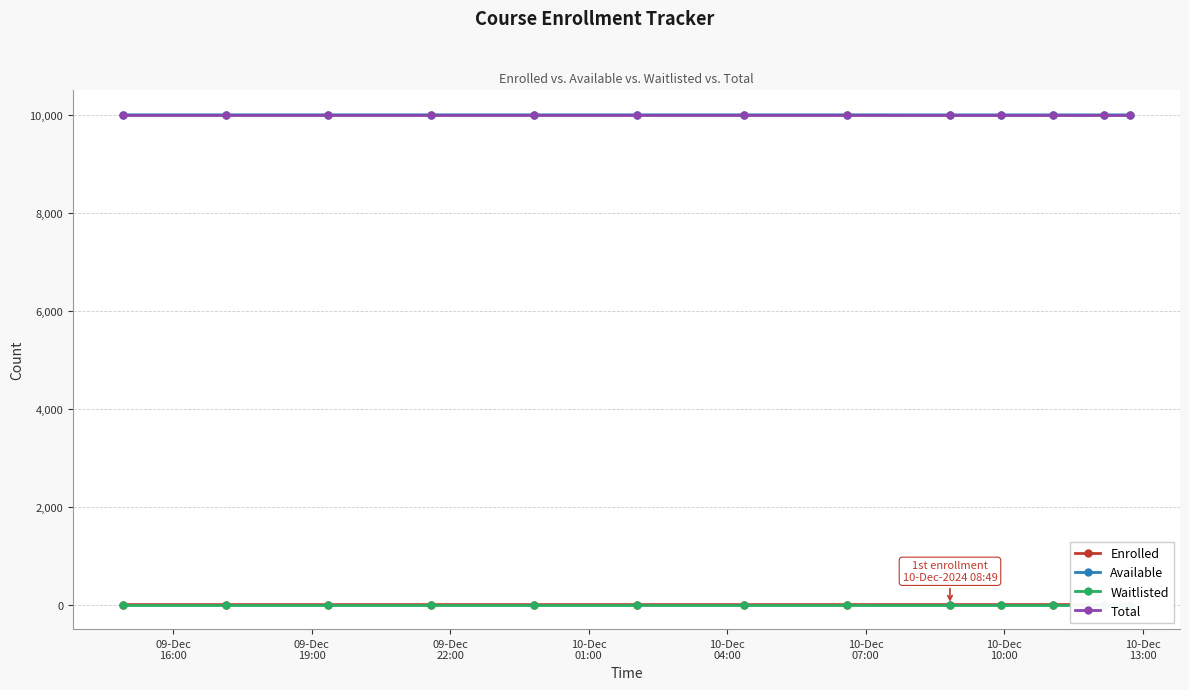

Reading left to right, what are all the values shown in this chart?

Enrolled: 0	0	0	0	0	0	0	0	1	1	1	1	1
Available: 9999	9999	9999	9999	9999	9999	9999	9999	9998	9998	9998	9998	9998
Waitlisted: 0	0	0	0	0	0	0	0	0	0	0	0	0
Total: 9999	9999	9999	9999	9999	9999	9999	9999	9999	9999	9999	9999	9999